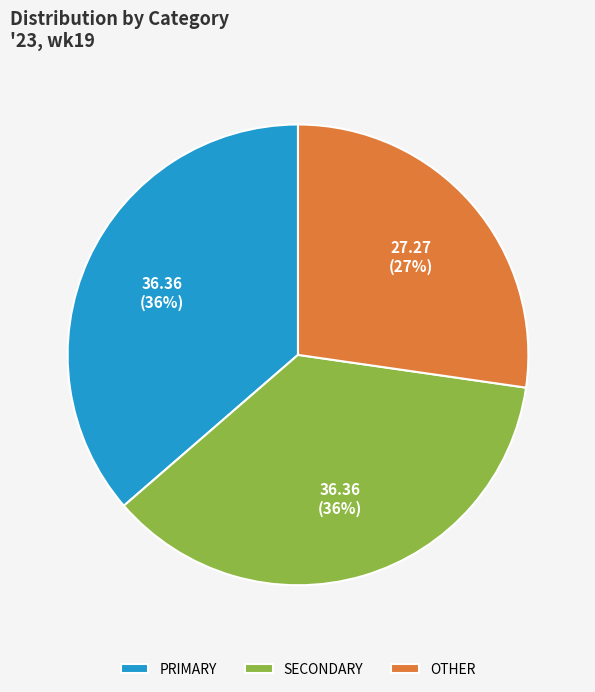

How many slices are in this pie chart?

3